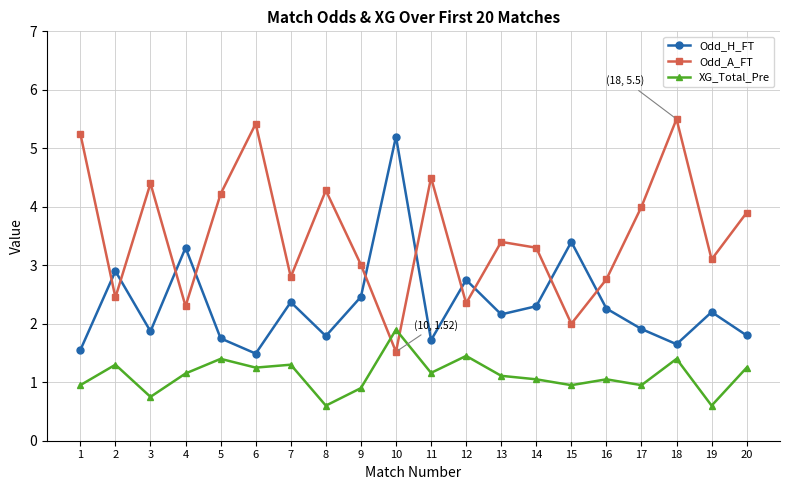

Between 6 and 9, which series saw the biggest shift?

Odd_A_FT